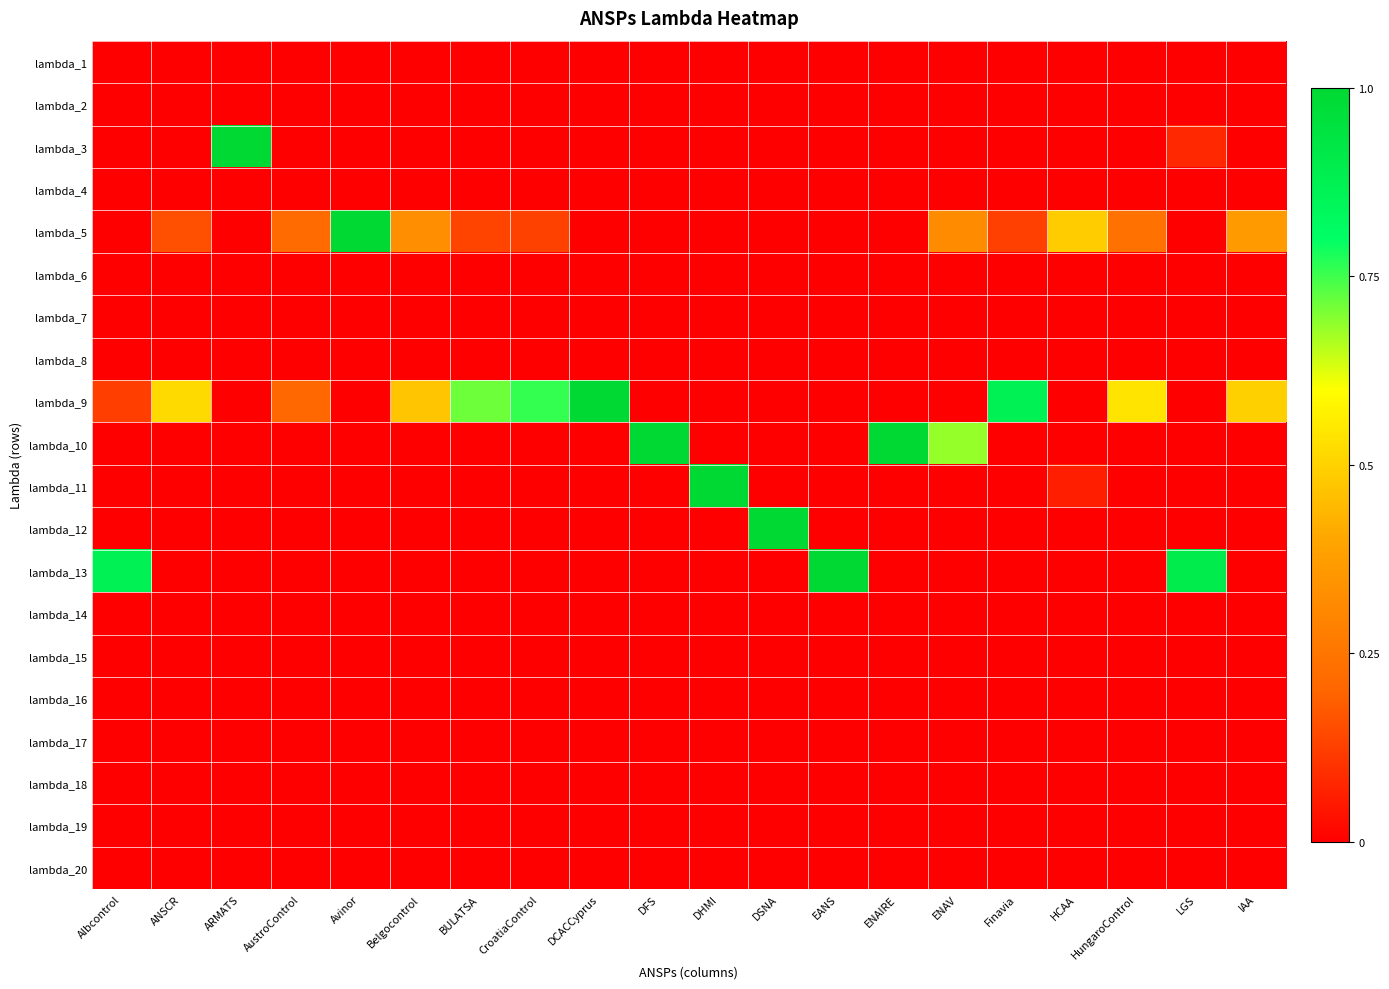

Reading left to right, extract all data points from this chart.

lambda_1: Albcontrol=0.0	ANSCR=0.0	ARMATS=0.0	AustroControl=0.0	Avinor=0.0	Belgocontrol=0.0	BULATSA=0.0	CroatiaControl=0.0	DCACCyprus=0.0	DFS=0.0	DHMI=0.0	DSNA=0.0	EANS=0.0	ENAIRE=0.0	ENAV=0.0	Finavia=0.0	HCAA=0.0	HungaroControl=0.0	LGS=0.0	IAA=0.0
lambda_2: Albcontrol=0.0	ANSCR=0.0	ARMATS=0.0	AustroControl=0.0	Avinor=0.0	Belgocontrol=0.0	BULATSA=0.0	CroatiaControl=0.0	DCACCyprus=0.0	DFS=0.0	DHMI=0.0	DSNA=0.0	EANS=0.0	ENAIRE=0.0	ENAV=0.0	Finavia=0.0	HCAA=0.0	HungaroControl=0.0	LGS=0.0	IAA=0.0
lambda_3: Albcontrol=0.0	ANSCR=0.0	ARMATS=1.0	AustroControl=0.0	Avinor=0.0	Belgocontrol=0.0	BULATSA=0.0	CroatiaControl=0.0	DCACCyprus=0.0	DFS=0.0	DHMI=0.0	DSNA=0.0	EANS=0.0	ENAIRE=0.0	ENAV=0.0	Finavia=0.0	HCAA=0.0	HungaroControl=0.0	LGS=0.1	IAA=0.0
lambda_4: Albcontrol=0.0	ANSCR=0.0	ARMATS=0.0	AustroControl=0.0	Avinor=0.0	Belgocontrol=0.0	BULATSA=0.0	CroatiaControl=0.0	DCACCyprus=0.0	DFS=0.0	DHMI=0.0	DSNA=0.0	EANS=0.0	ENAIRE=0.0	ENAV=0.0	Finavia=0.0	HCAA=0.0	HungaroControl=0.0	LGS=0.0	IAA=0.0
lambda_5: Albcontrol=0.0	ANSCR=0.2	ARMATS=0.0	AustroControl=0.2	Avinor=1.0	Belgocontrol=0.3	BULATSA=0.1	CroatiaControl=0.1	DCACCyprus=0.0	DFS=0.0	DHMI=0.0	DSNA=0.0	EANS=0.0	ENAIRE=0.0	ENAV=0.3	Finavia=0.1	HCAA=0.5	HungaroControl=0.2	LGS=0.0	IAA=0.4
lambda_6: Albcontrol=0.0	ANSCR=0.0	ARMATS=0.0	AustroControl=0.0	Avinor=0.0	Belgocontrol=0.0	BULATSA=0.0	CroatiaControl=0.0	DCACCyprus=0.0	DFS=0.0	DHMI=0.0	DSNA=0.0	EANS=0.0	ENAIRE=0.0	ENAV=0.0	Finavia=0.0	HCAA=0.0	HungaroControl=0.0	LGS=0.0	IAA=0.0
lambda_7: Albcontrol=0.0	ANSCR=0.0	ARMATS=0.0	AustroControl=0.0	Avinor=0.0	Belgocontrol=0.0	BULATSA=0.0	CroatiaControl=0.0	DCACCyprus=0.0	DFS=0.0	DHMI=0.0	DSNA=0.0	EANS=0.0	ENAIRE=0.0	ENAV=0.0	Finavia=0.0	HCAA=0.0	HungaroControl=0.0	LGS=0.0	IAA=0.0
lambda_8: Albcontrol=0.0	ANSCR=0.0	ARMATS=0.0	AustroControl=0.0	Avinor=0.0	Belgocontrol=0.0	BULATSA=0.0	CroatiaControl=0.0	DCACCyprus=0.0	DFS=0.0	DHMI=0.0	DSNA=0.0	EANS=0.0	ENAIRE=0.0	ENAV=0.0	Finavia=0.0	HCAA=0.0	HungaroControl=0.0	LGS=0.0	IAA=0.0
lambda_9: Albcontrol=0.1	ANSCR=0.5	ARMATS=0.0	AustroControl=0.2	Avinor=0.0	Belgocontrol=0.5	BULATSA=0.7	CroatiaControl=0.8	DCACCyprus=1.0	DFS=0.0	DHMI=0.0	DSNA=0.0	EANS=0.0	ENAIRE=0.0	ENAV=0.0	Finavia=0.9	HCAA=0.0	HungaroControl=0.5	LGS=0.0	IAA=0.5
lambda_10: Albcontrol=0.0	ANSCR=0.0	ARMATS=0.0	AustroControl=0.0	Avinor=0.0	Belgocontrol=0.0	BULATSA=0.0	CroatiaControl=0.0	DCACCyprus=0.0	DFS=1.0	DHMI=0.0	DSNA=0.0	EANS=0.0	ENAIRE=1.0	ENAV=0.7	Finavia=0.0	HCAA=0.0	HungaroControl=0.0	LGS=0.0	IAA=0.0
lambda_11: Albcontrol=0.0	ANSCR=0.0	ARMATS=0.0	AustroControl=0.0	Avinor=0.0	Belgocontrol=0.0	BULATSA=0.0	CroatiaControl=0.0	DCACCyprus=0.0	DFS=0.0	DHMI=1.0	DSNA=0.0	EANS=0.0	ENAIRE=0.0	ENAV=0.0	Finavia=0.0	HCAA=0.1	HungaroControl=0.0	LGS=0.0	IAA=0.0
lambda_12: Albcontrol=0.0	ANSCR=0.0	ARMATS=0.0	AustroControl=0.0	Avinor=0.0	Belgocontrol=0.0	BULATSA=0.0	CroatiaControl=0.0	DCACCyprus=0.0	DFS=0.0	DHMI=0.0	DSNA=1.0	EANS=0.0	ENAIRE=0.0	ENAV=0.0	Finavia=0.0	HCAA=0.0	HungaroControl=0.0	LGS=0.0	IAA=0.0
lambda_13: Albcontrol=0.9	ANSCR=0.0	ARMATS=0.0	AustroControl=0.0	Avinor=0.0	Belgocontrol=0.0	BULATSA=0.0	CroatiaControl=0.0	DCACCyprus=0.0	DFS=0.0	DHMI=0.0	DSNA=0.0	EANS=1.0	ENAIRE=0.0	ENAV=0.0	Finavia=0.0	HCAA=0.0	HungaroControl=0.0	LGS=0.9	IAA=0.0
lambda_14: Albcontrol=0.0	ANSCR=0.0	ARMATS=0.0	AustroControl=0.0	Avinor=0.0	Belgocontrol=0.0	BULATSA=0.0	CroatiaControl=0.0	DCACCyprus=0.0	DFS=0.0	DHMI=0.0	DSNA=0.0	EANS=0.0	ENAIRE=0.0	ENAV=0.0	Finavia=0.0	HCAA=0.0	HungaroControl=0.0	LGS=0.0	IAA=0.0
lambda_15: Albcontrol=0.0	ANSCR=0.0	ARMATS=0.0	AustroControl=0.0	Avinor=0.0	Belgocontrol=0.0	BULATSA=0.0	CroatiaControl=0.0	DCACCyprus=0.0	DFS=0.0	DHMI=0.0	DSNA=0.0	EANS=0.0	ENAIRE=0.0	ENAV=0.0	Finavia=0.0	HCAA=0.0	HungaroControl=0.0	LGS=0.0	IAA=0.0
lambda_16: Albcontrol=0.0	ANSCR=0.0	ARMATS=0.0	AustroControl=0.0	Avinor=0.0	Belgocontrol=0.0	BULATSA=0.0	CroatiaControl=0.0	DCACCyprus=0.0	DFS=0.0	DHMI=0.0	DSNA=0.0	EANS=0.0	ENAIRE=0.0	ENAV=0.0	Finavia=0.0	HCAA=0.0	HungaroControl=0.0	LGS=0.0	IAA=0.0
lambda_17: Albcontrol=0.0	ANSCR=0.0	ARMATS=0.0	AustroControl=0.0	Avinor=0.0	Belgocontrol=0.0	BULATSA=0.0	CroatiaControl=0.0	DCACCyprus=0.0	DFS=0.0	DHMI=0.0	DSNA=0.0	EANS=0.0	ENAIRE=0.0	ENAV=0.0	Finavia=0.0	HCAA=0.0	HungaroControl=0.0	LGS=0.0	IAA=0.0
lambda_18: Albcontrol=0.0	ANSCR=0.0	ARMATS=0.0	AustroControl=0.0	Avinor=0.0	Belgocontrol=0.0	BULATSA=0.0	CroatiaControl=0.0	DCACCyprus=0.0	DFS=0.0	DHMI=0.0	DSNA=0.0	EANS=0.0	ENAIRE=0.0	ENAV=0.0	Finavia=0.0	HCAA=0.0	HungaroControl=0.0	LGS=0.0	IAA=0.0
lambda_19: Albcontrol=0.0	ANSCR=0.0	ARMATS=0.0	AustroControl=0.0	Avinor=0.0	Belgocontrol=0.0	BULATSA=0.0	CroatiaControl=0.0	DCACCyprus=0.0	DFS=0.0	DHMI=0.0	DSNA=0.0	EANS=0.0	ENAIRE=0.0	ENAV=0.0	Finavia=0.0	HCAA=0.0	HungaroControl=0.0	LGS=0.0	IAA=0.0
lambda_20: Albcontrol=0.0	ANSCR=0.0	ARMATS=0.0	AustroControl=0.0	Avinor=0.0	Belgocontrol=0.0	BULATSA=0.0	CroatiaControl=0.0	DCACCyprus=0.0	DFS=0.0	DHMI=0.0	DSNA=0.0	EANS=0.0	ENAIRE=0.0	ENAV=0.0	Finavia=0.0	HCAA=0.0	HungaroControl=0.0	LGS=0.0	IAA=0.0